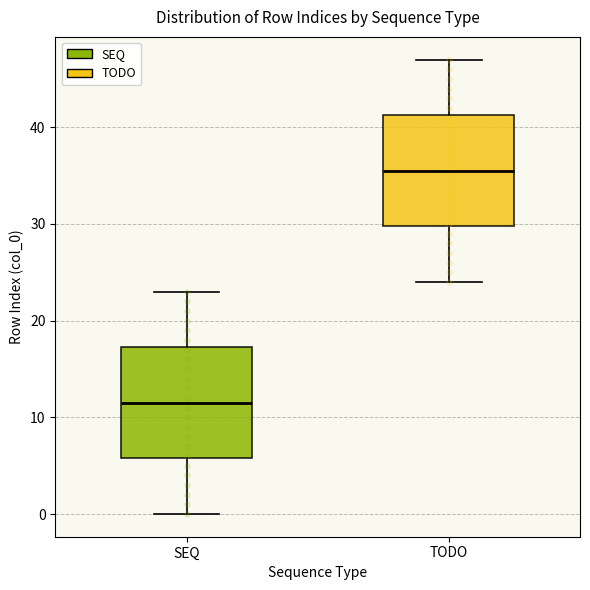

Which box has the lowest median line?

SEQ